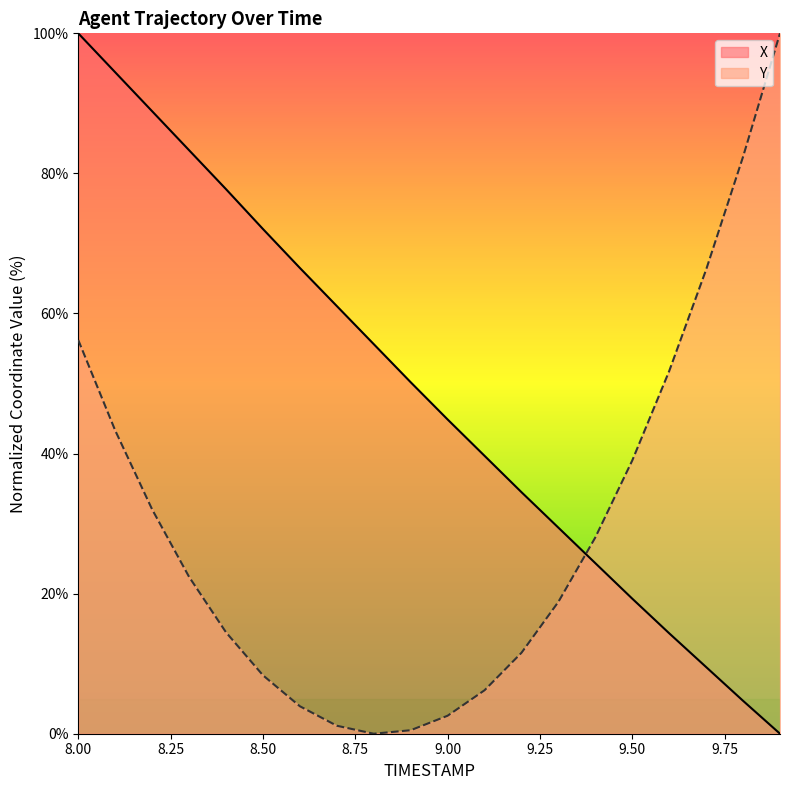

What are all the series names shown in the legend?

X, Y